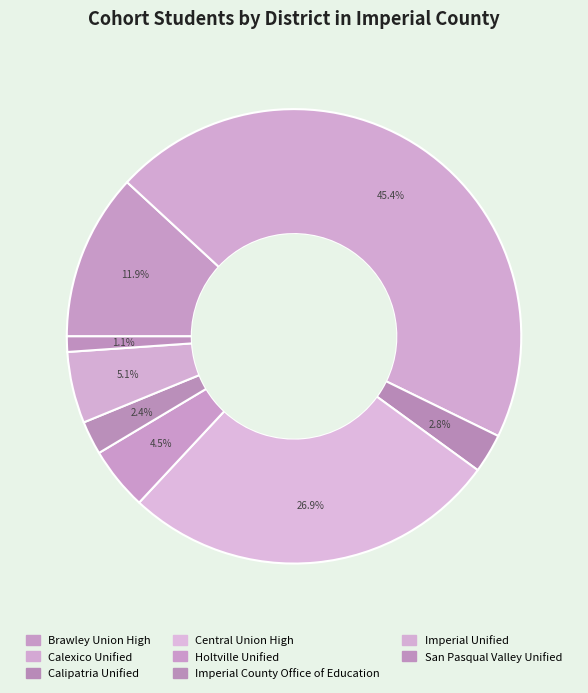

Count the number of slices in the pie.

8